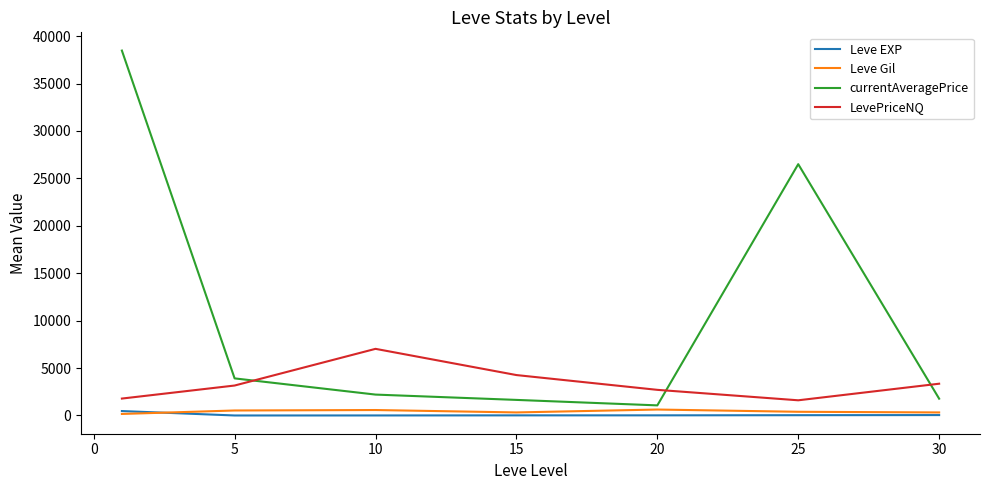

What is the highest value of the LevePriceNQ series?

7027.4